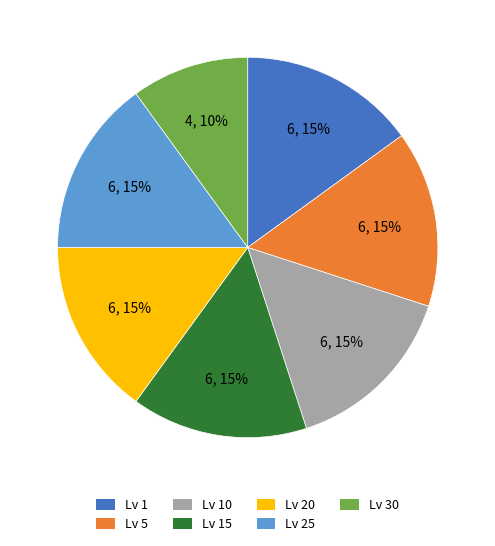

Which slice is the smallest?

Lv 30